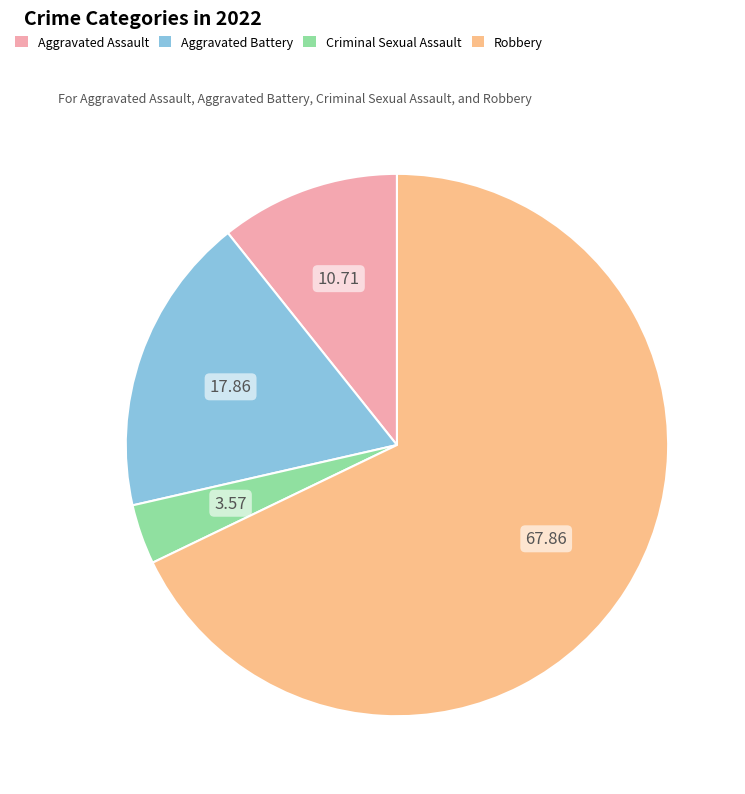

Is there any slice that represents more than half of the pie?

Yes